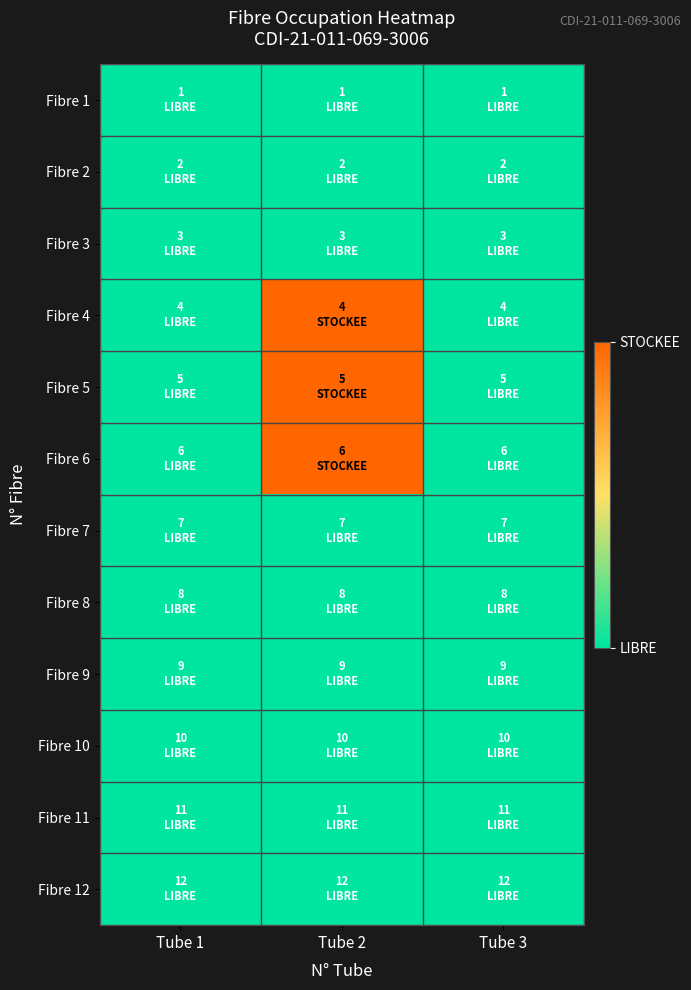

Reading left to right, list all the values displayed in this chart.

Fibre 1: Tube 1=0	Tube 2=0	Tube 3=0
Fibre 2: Tube 1=0	Tube 2=0	Tube 3=0
Fibre 3: Tube 1=0	Tube 2=0	Tube 3=0
Fibre 4: Tube 1=0	Tube 2=1	Tube 3=0
Fibre 5: Tube 1=0	Tube 2=1	Tube 3=0
Fibre 6: Tube 1=0	Tube 2=1	Tube 3=0
Fibre 7: Tube 1=0	Tube 2=0	Tube 3=0
Fibre 8: Tube 1=0	Tube 2=0	Tube 3=0
Fibre 9: Tube 1=0	Tube 2=0	Tube 3=0
Fibre 10: Tube 1=0	Tube 2=0	Tube 3=0
Fibre 11: Tube 1=0	Tube 2=0	Tube 3=0
Fibre 12: Tube 1=0	Tube 2=0	Tube 3=0